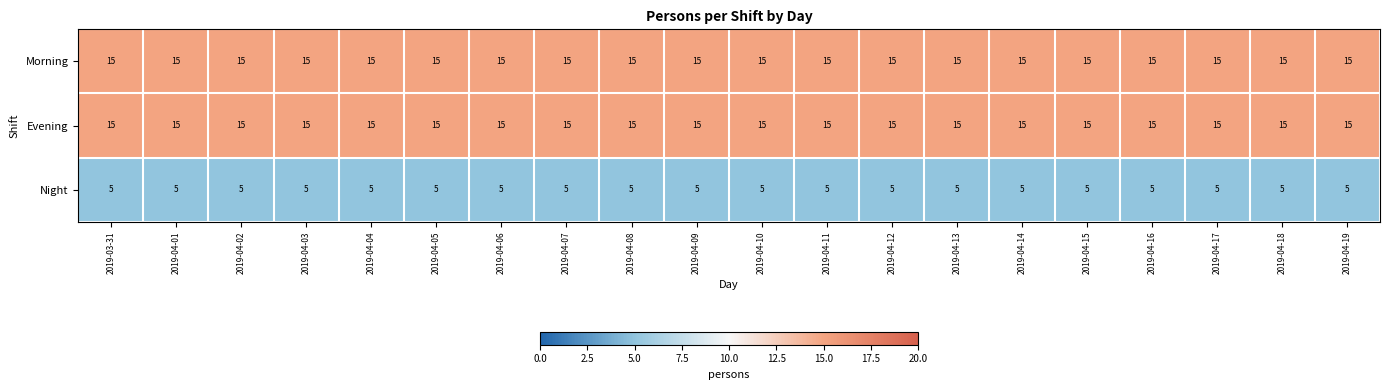

What is the approximate value of Morning at 2019-04-18?

15